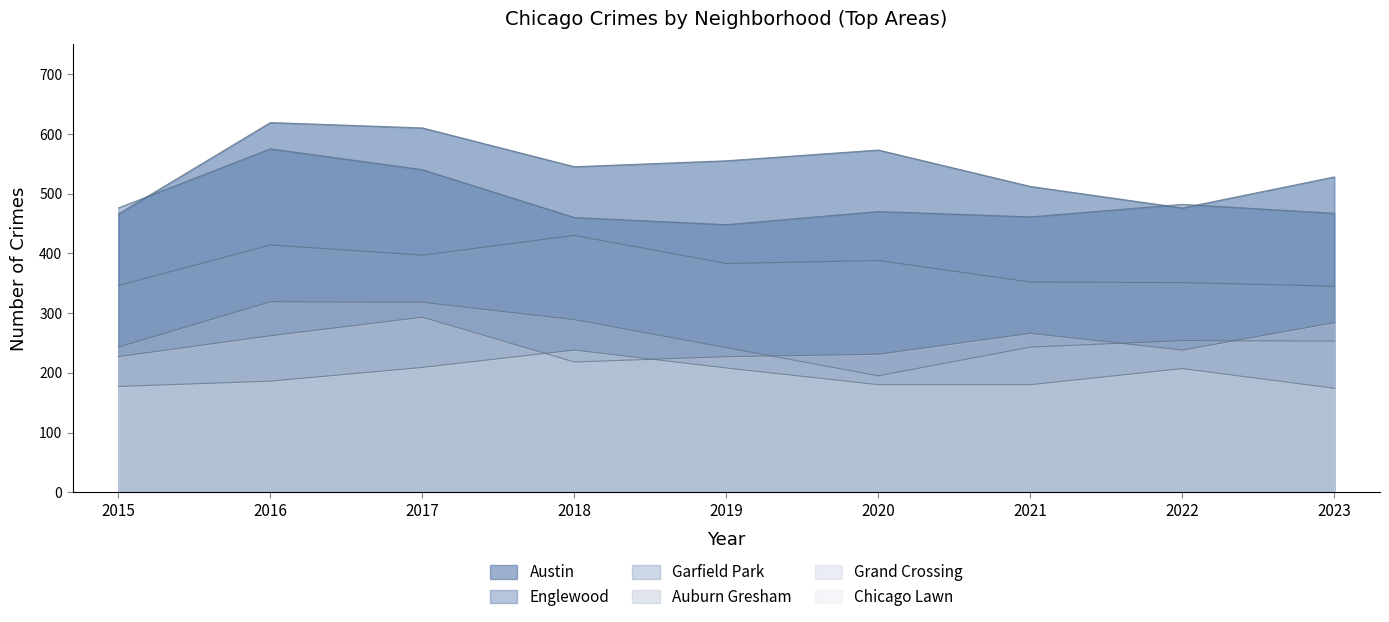

What is the sum of all Auburn Gresham values?

2356